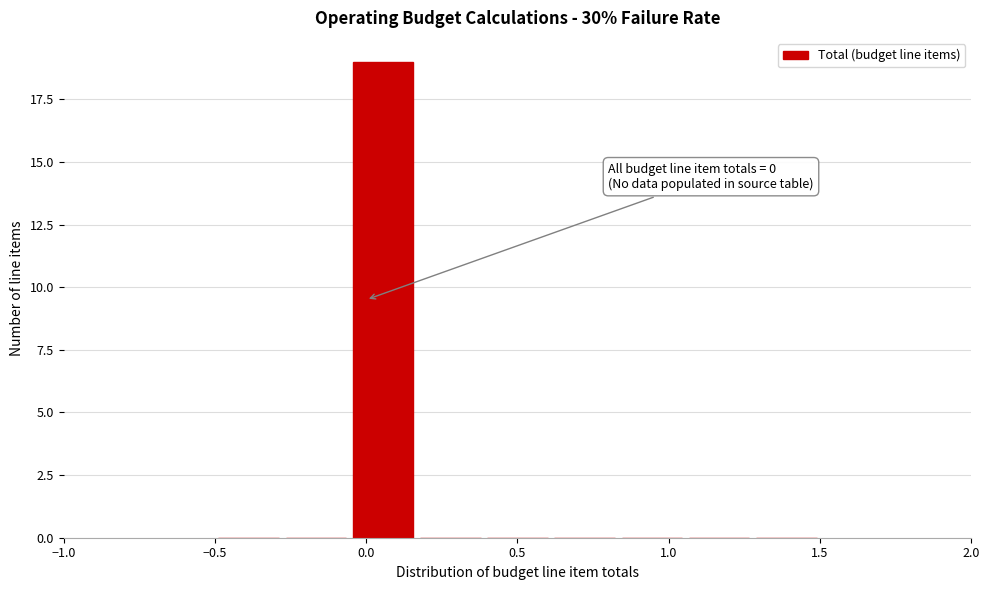

Which range on the x-axis has the tallest bar?

-0.05 to 0.15